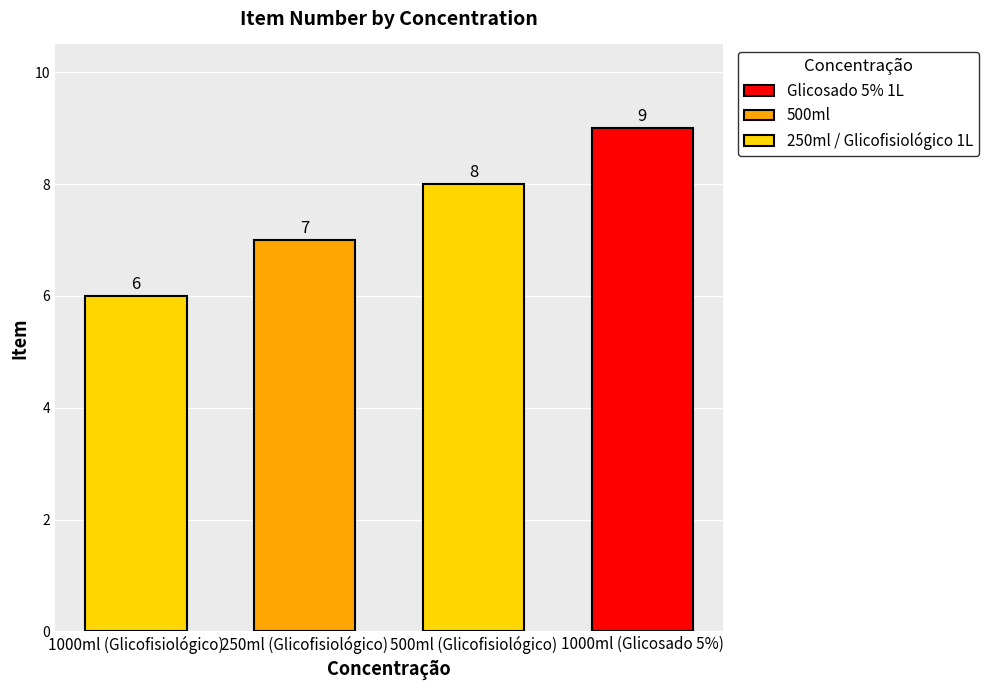

The value at 500ml (Glicofisiológico) is 14. True or false?

False